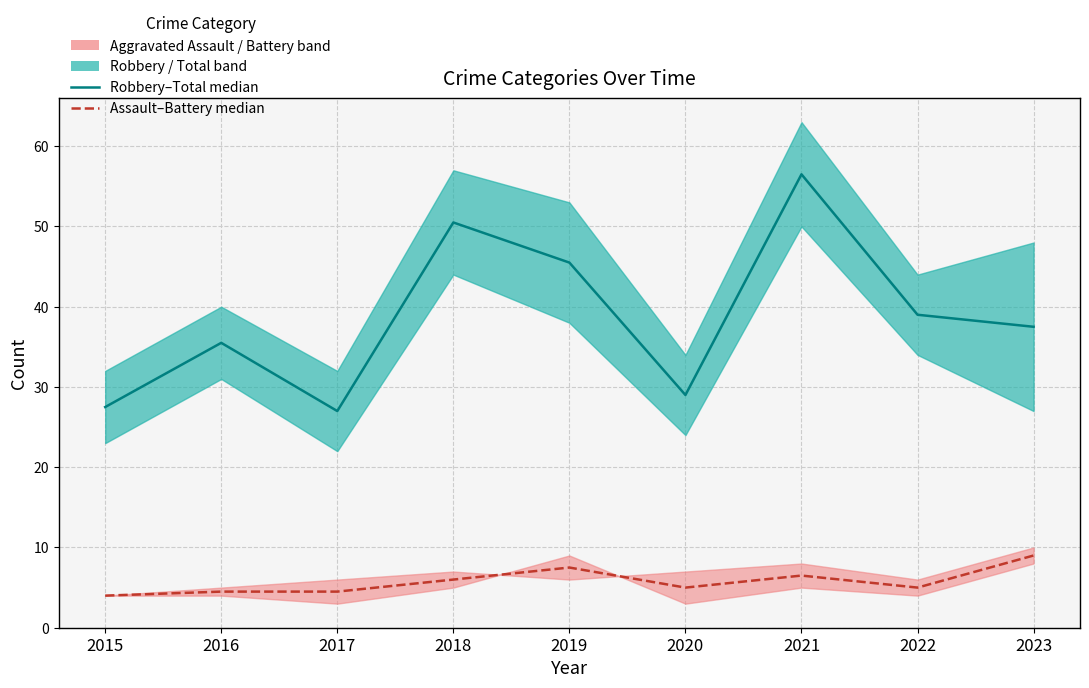

Does the chart have visible grid lines?

Yes